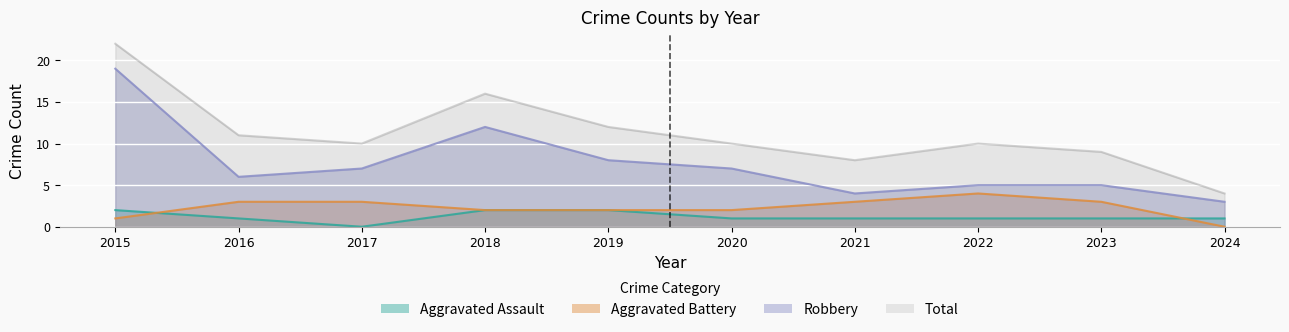

True or false: Total and Aggravated Battery intersect in this chart.

False